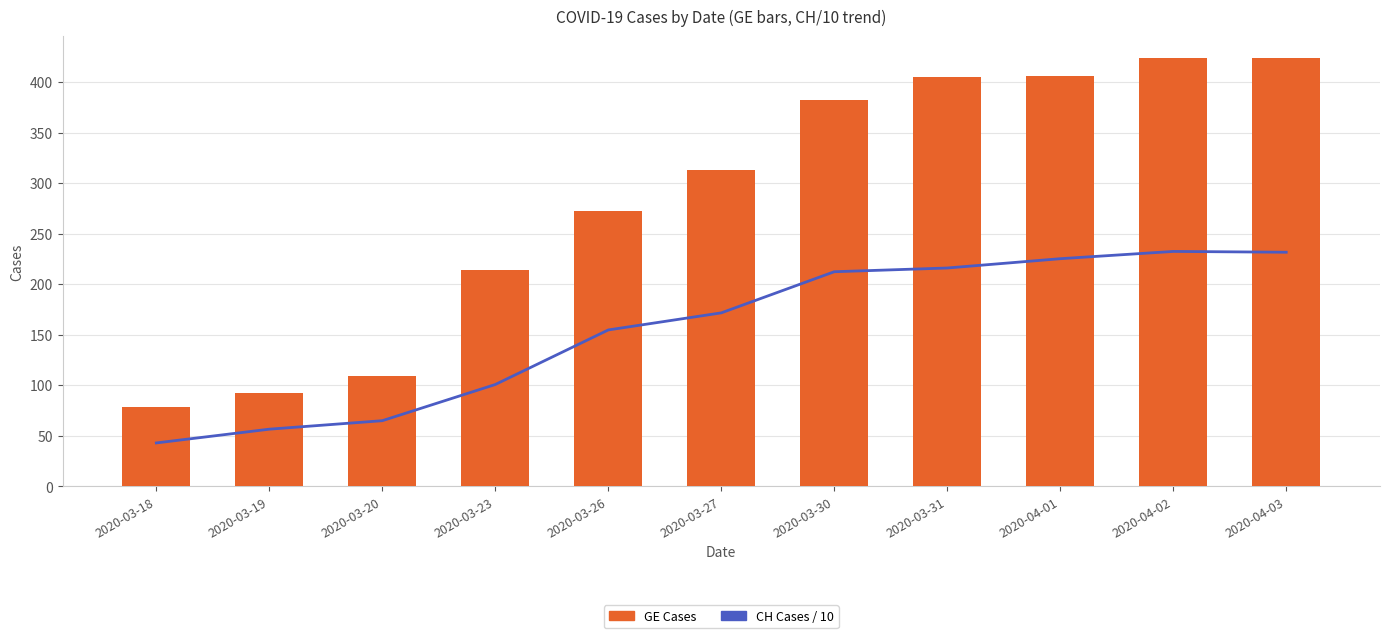

What is the label of the 1st bar from the left?

2020-03-18